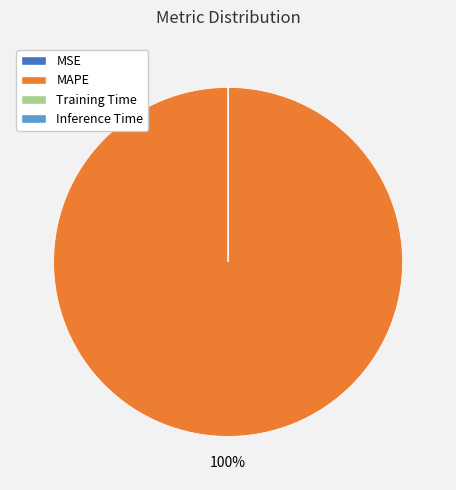

To the nearest percent, what is the difference between the largest and smallest slice percentages?

100%